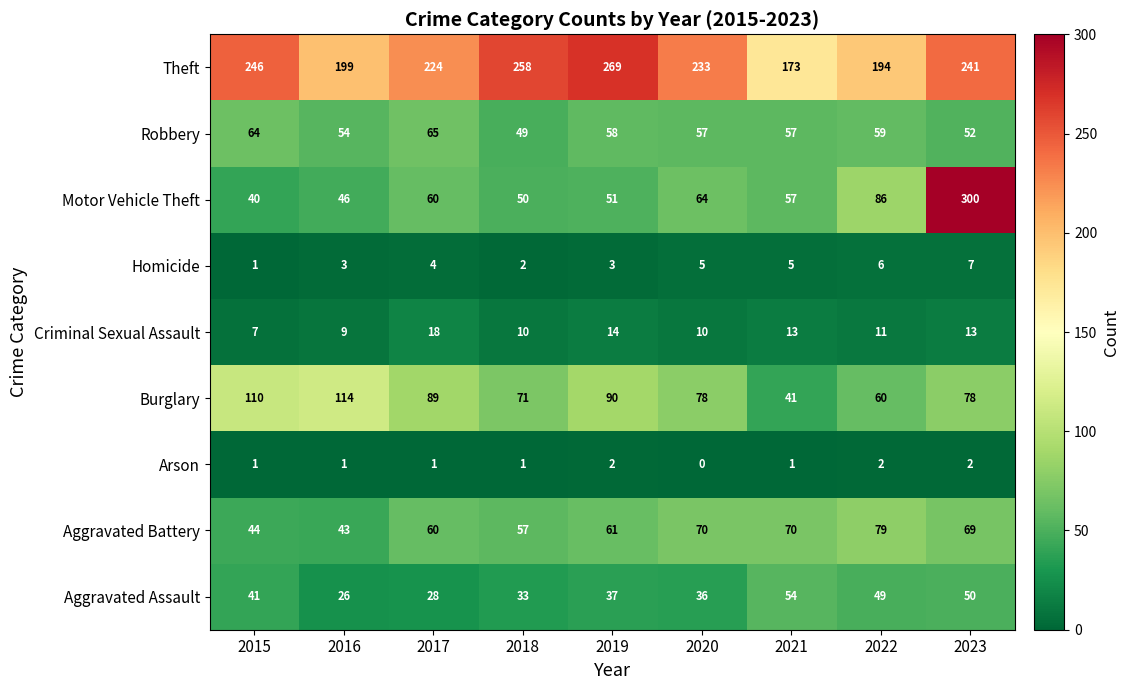

Count the Homicide values in the range 3 to 5.

5